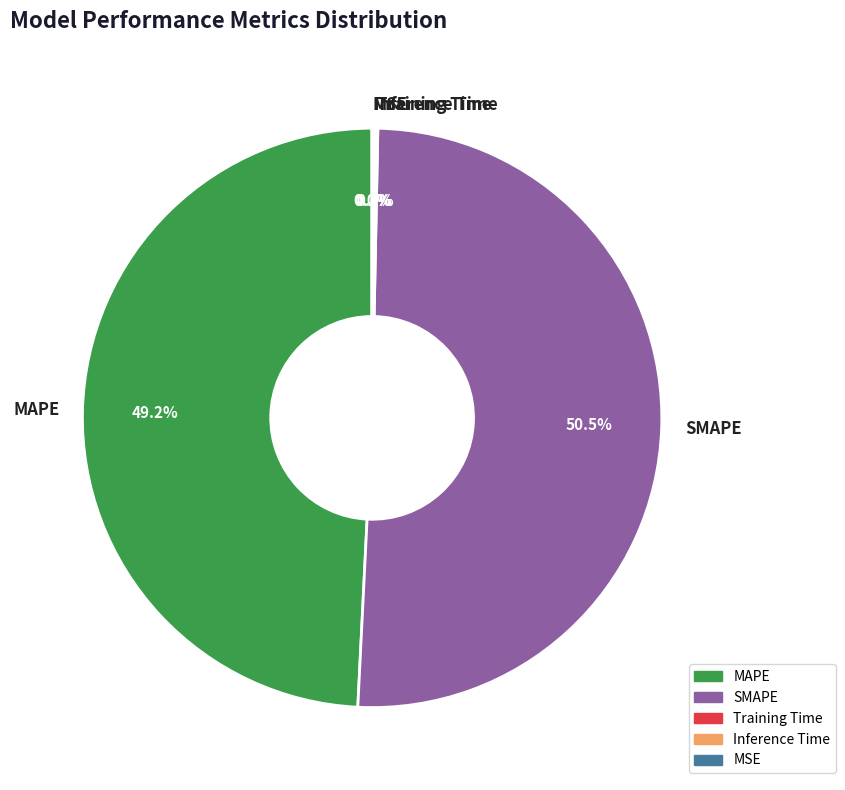

Which category has the biggest portion of the pie?

SMAPE